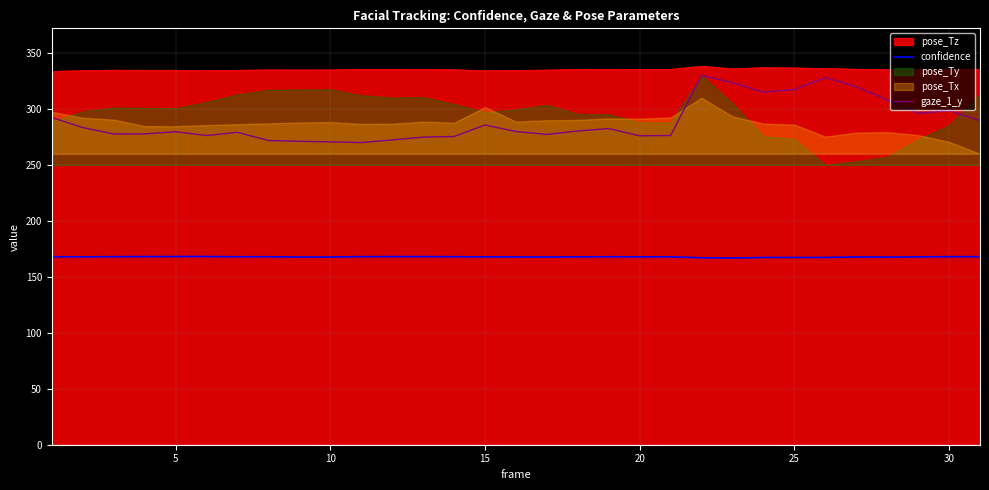

The value of gaze_1_y at 15 is 481.7. True or false?

False